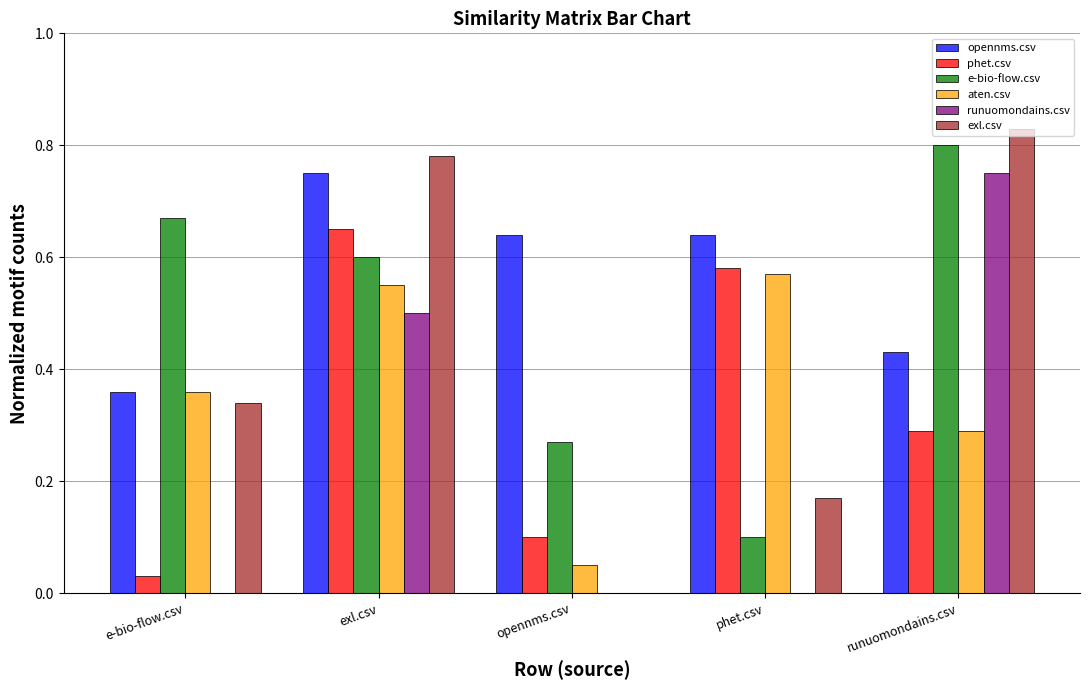

Count the number of data series in this chart.

6